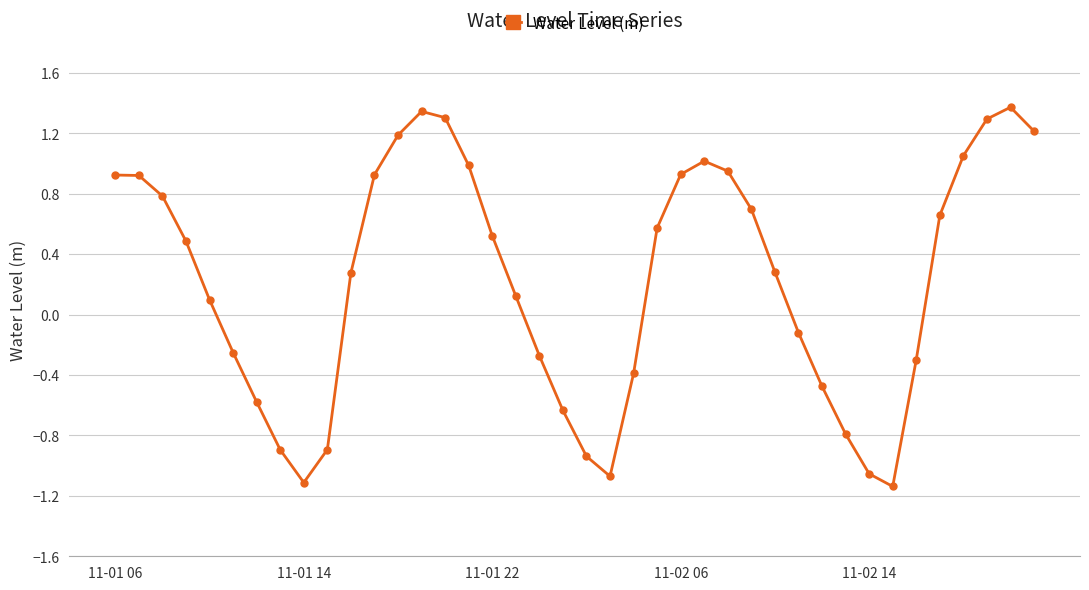

How many values are below zero?

16